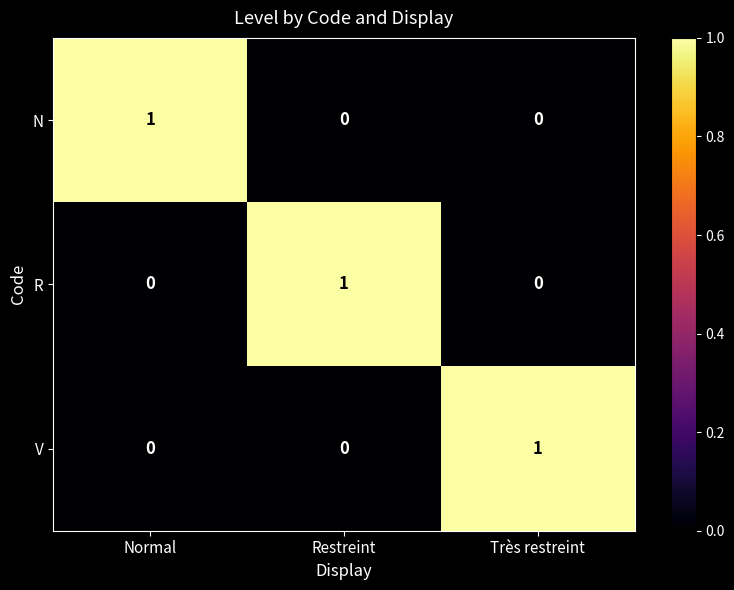

Reading left to right, transcribe all the data shown in this chart.

N: 1	0	0
R: 0	1	0
V: 0	0	1